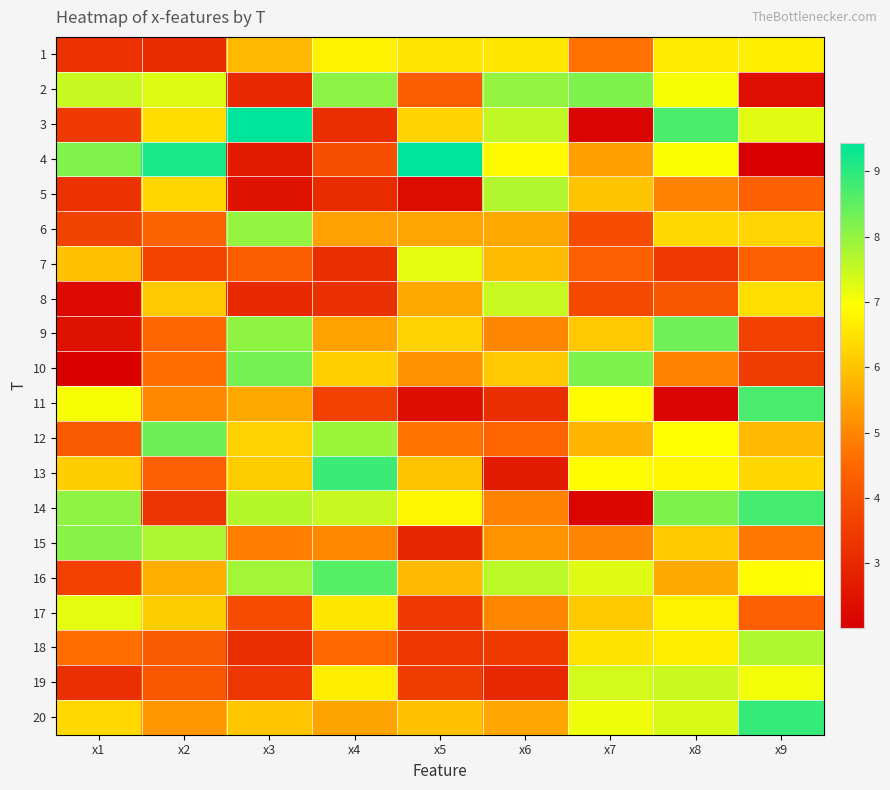

What is the total value across all series at x7?

113.8